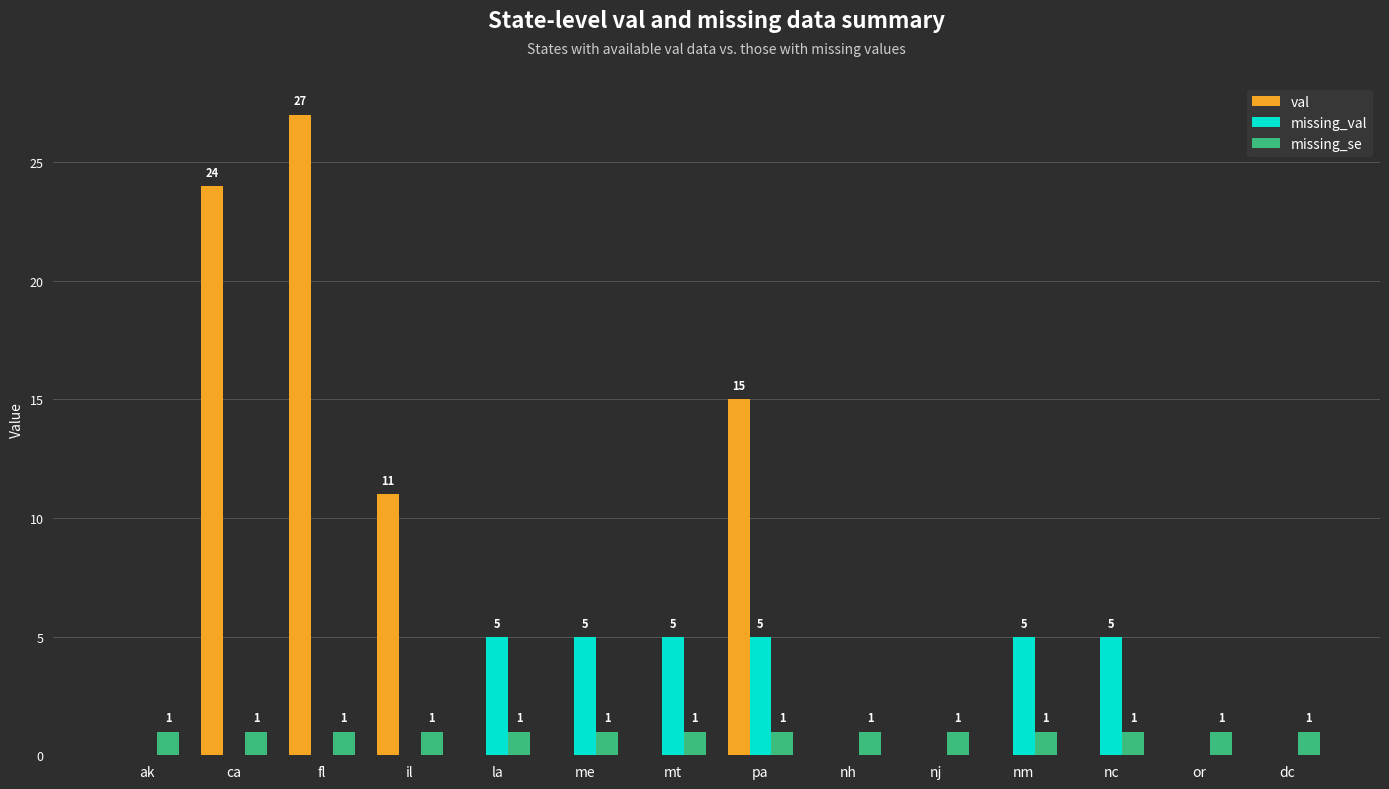

Are the bars horizontal?

No